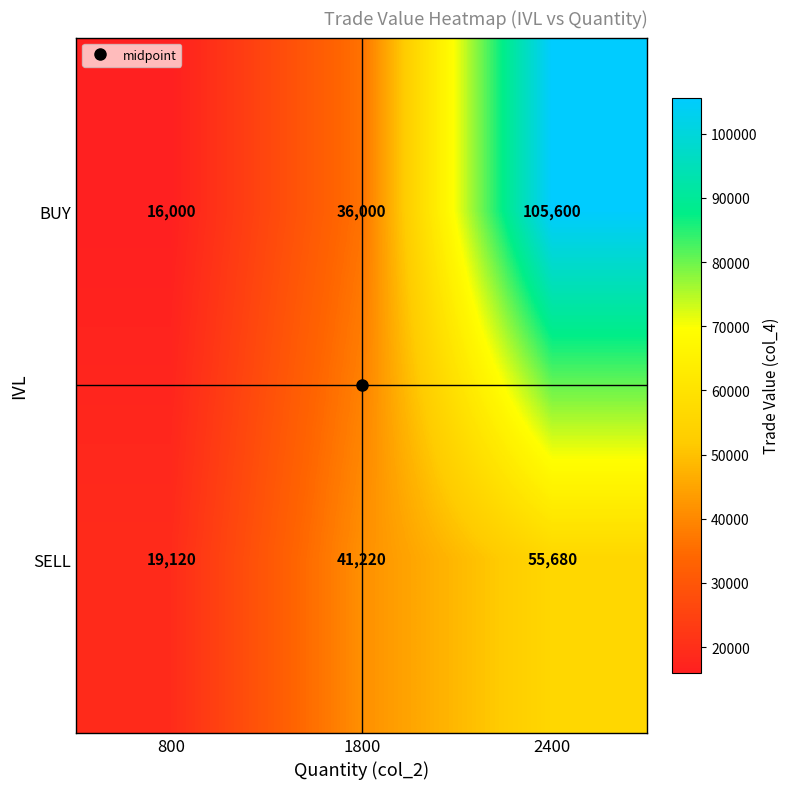

At which category does the chart reach its minimum across all series?

800